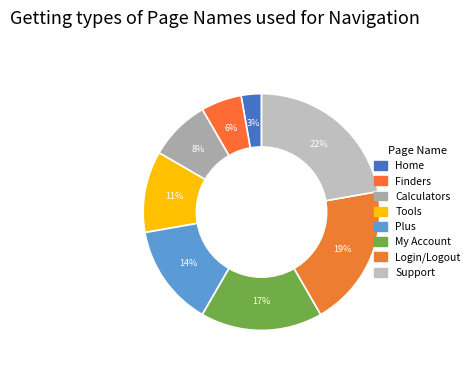

Do Tools and My Account together represent more than half of the pie?

No